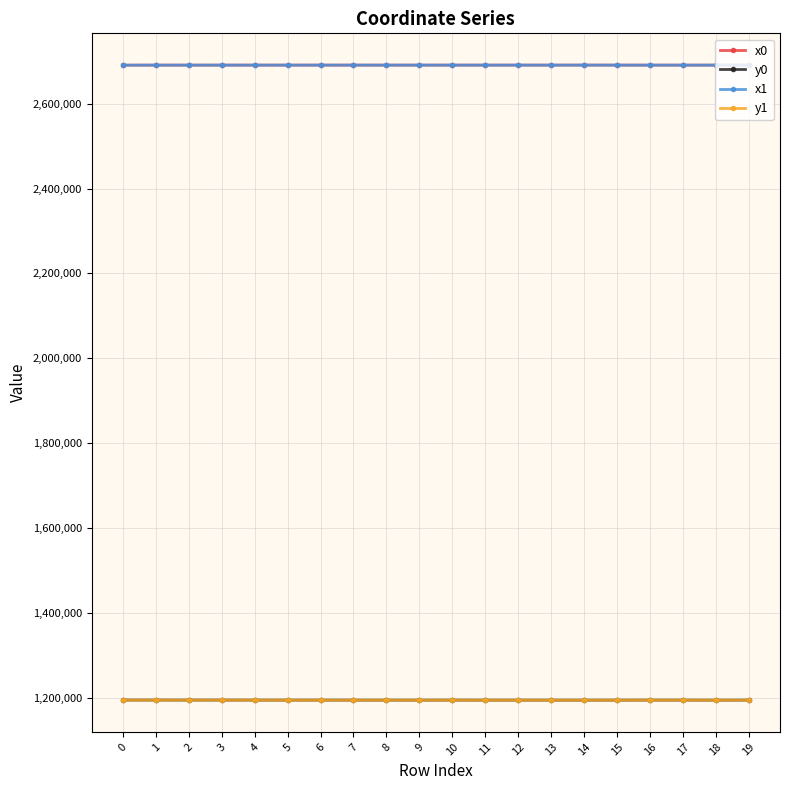

What is the spread (max minus min) of values at 11?

1495074.8